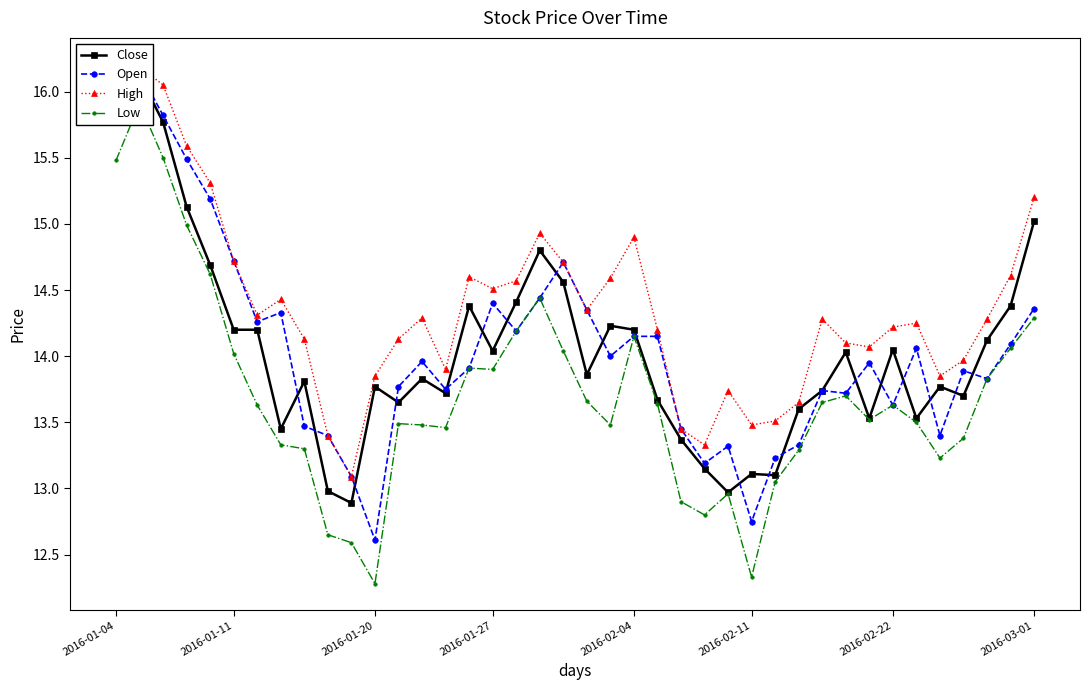

How many lines are shown in the chart?

4